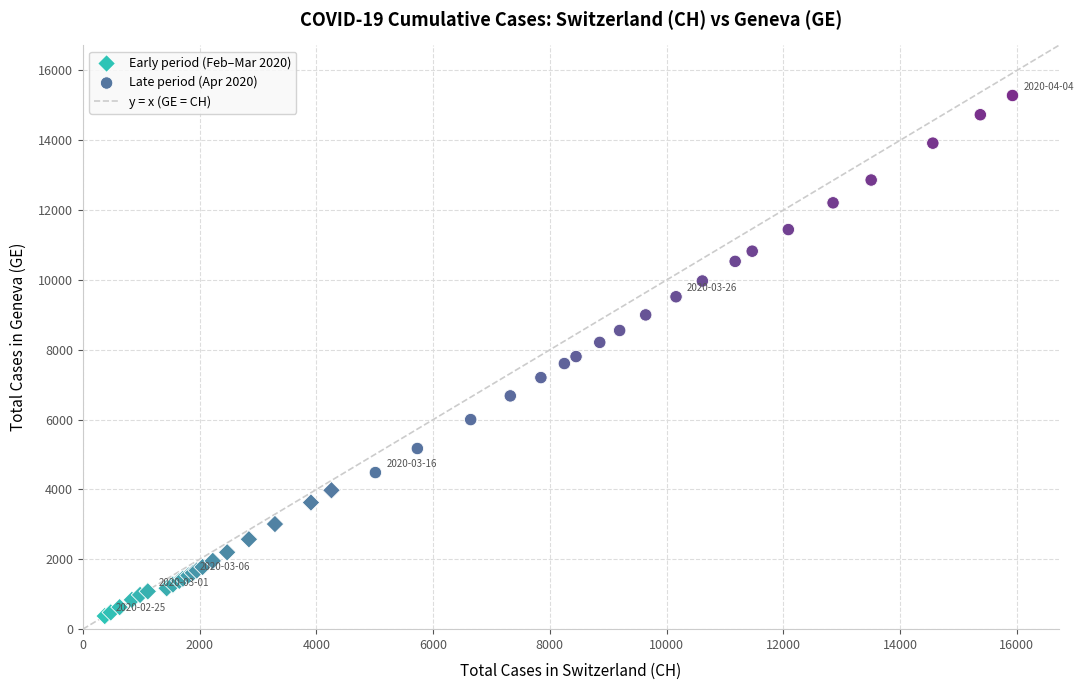

Which series contains the lowest Y value?

Early period (Feb–Mar 2020)